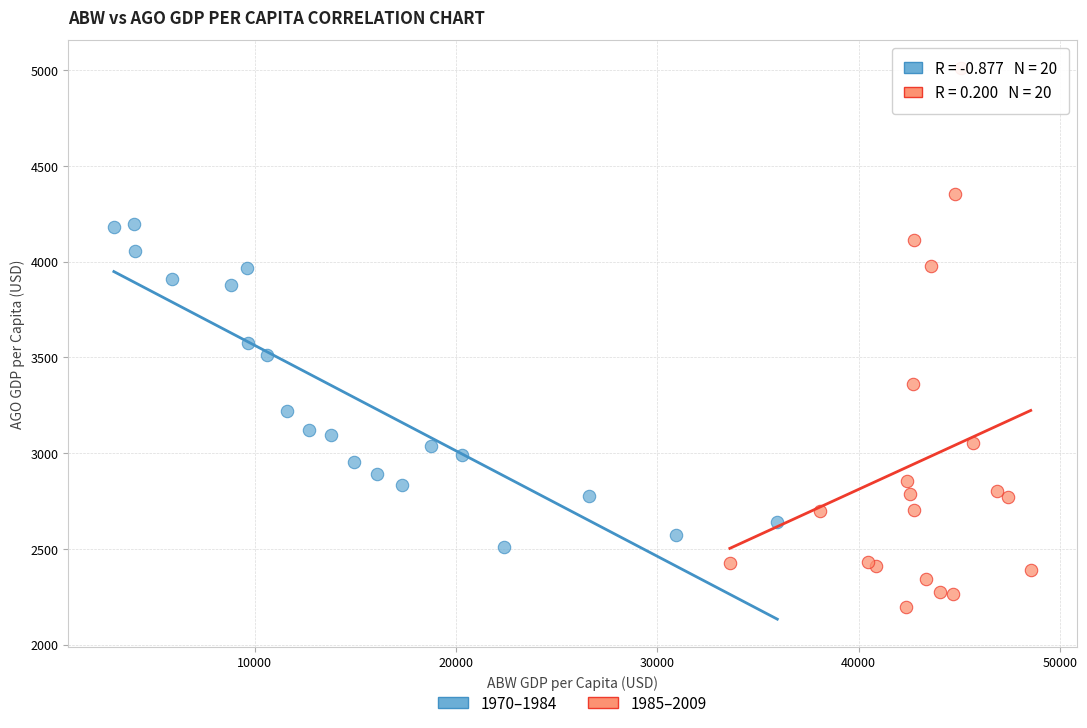

Which series reaches the minimum Y coordinate?

1985–2009